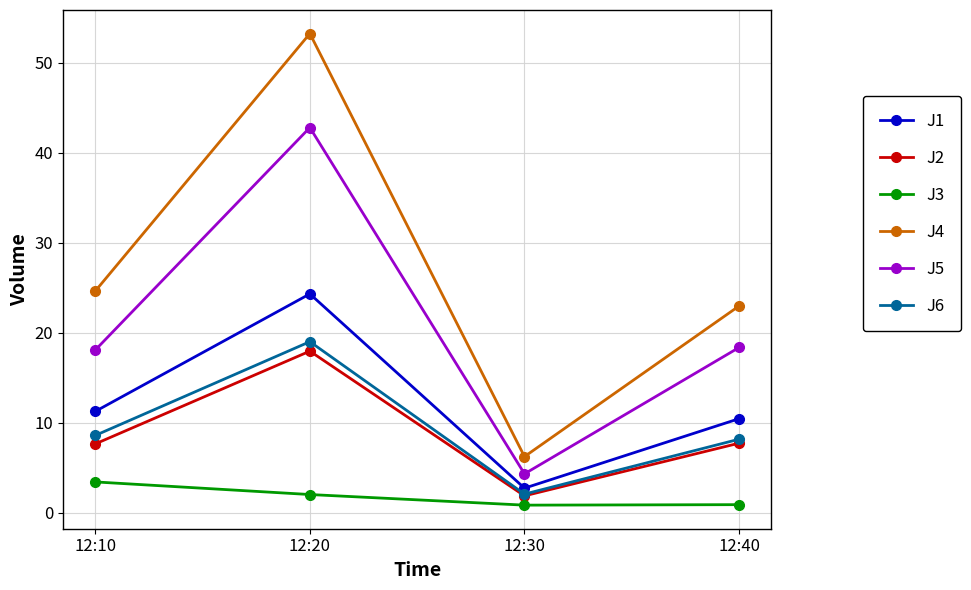

Which series has the widest spread of values?

J4